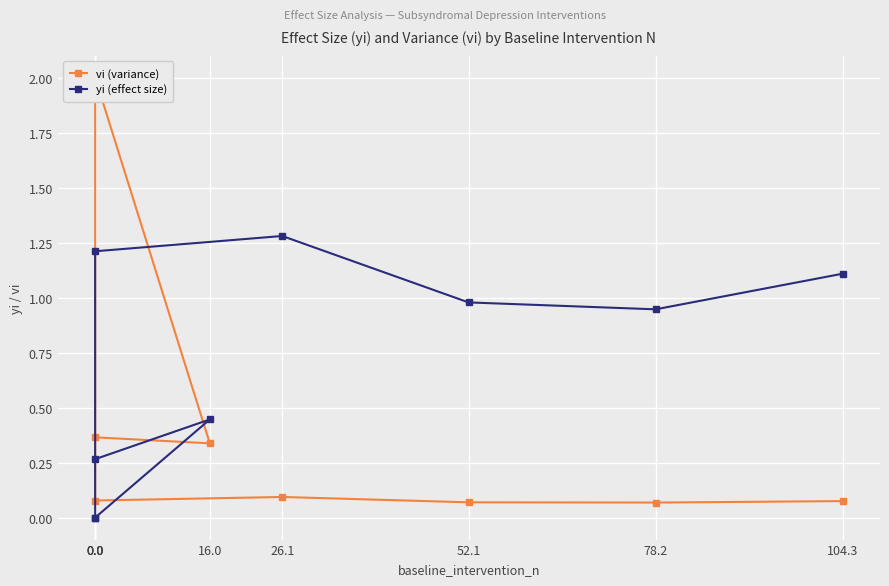

What is the label of the 3rd point from the right?

52.1